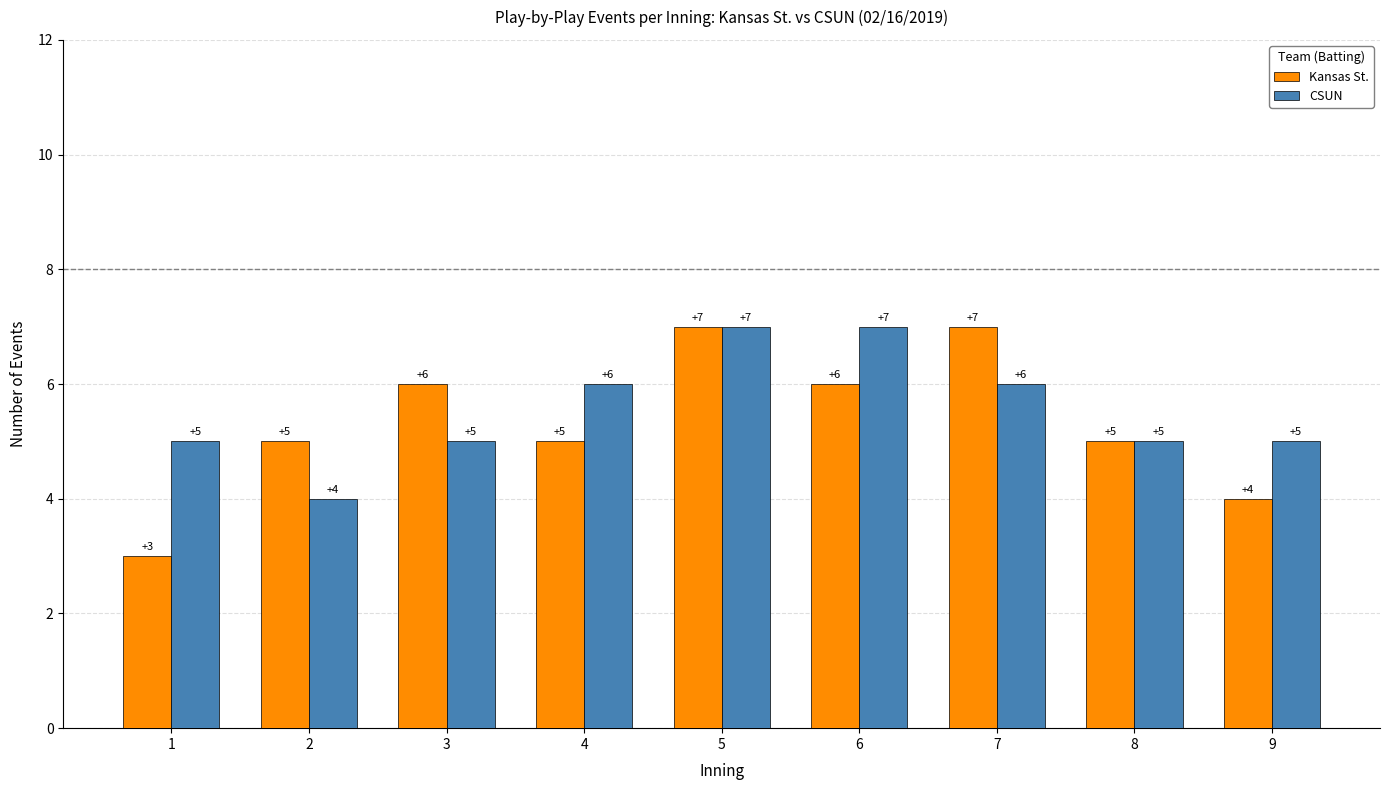

How many categories are shown in the chart?

9